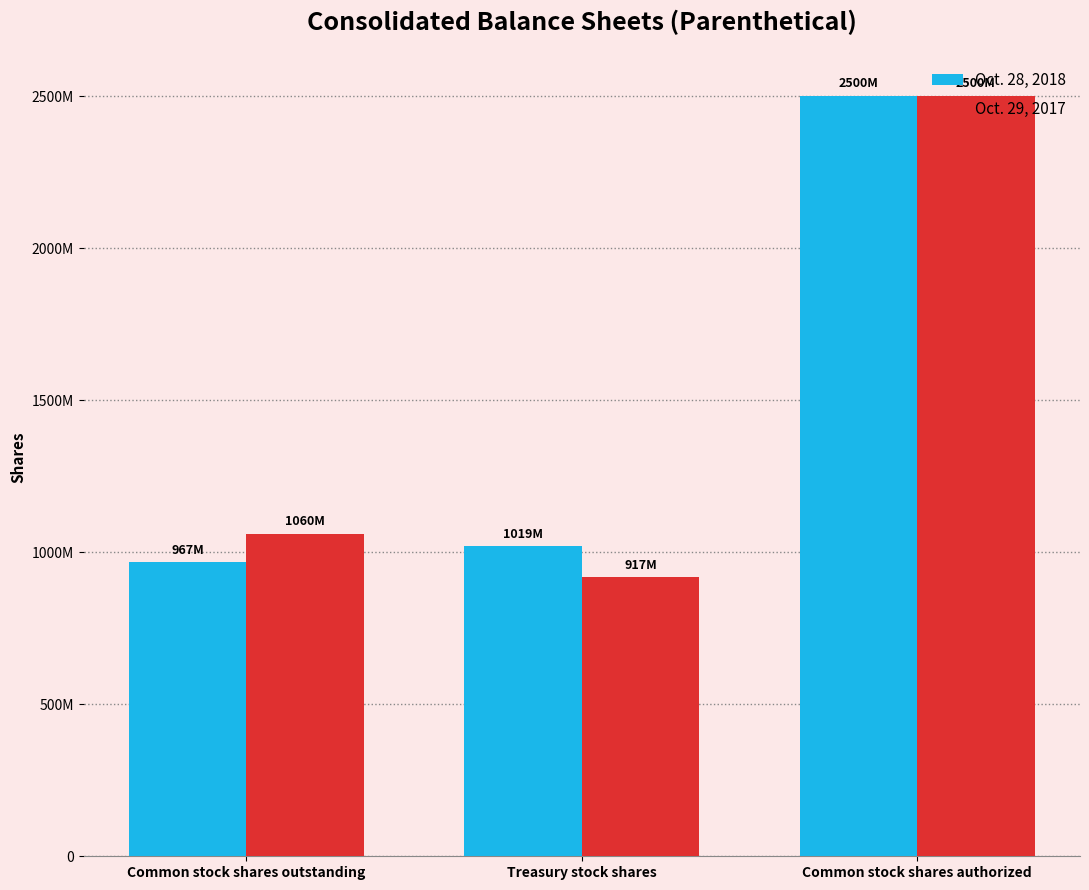

Which series changed the most between Common stock shares outstanding and Treasury stock shares?

Oct. 29, 2017